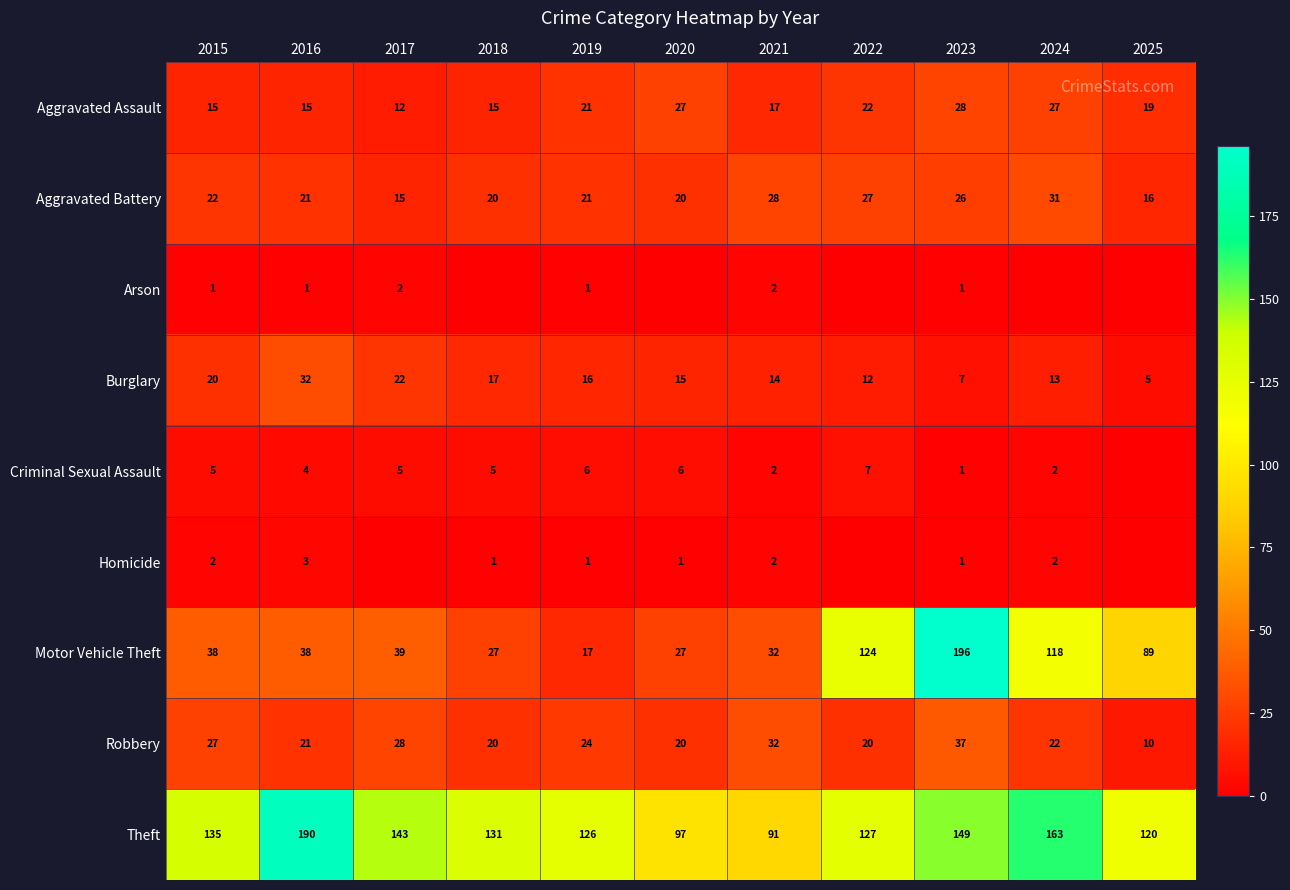

True or false: Theft has a value of 239 at 2023.

False